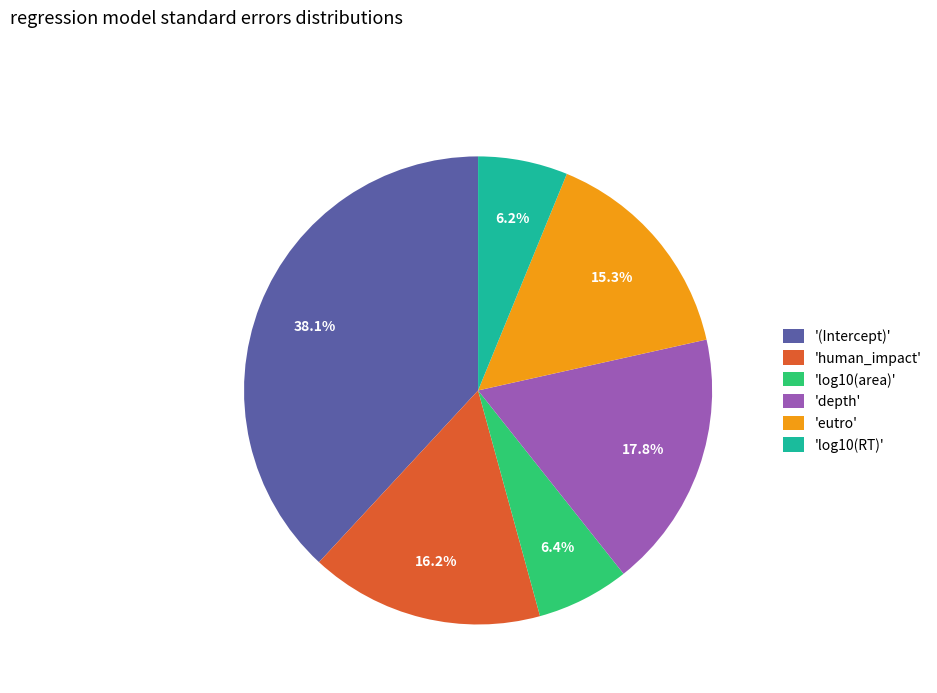

Which slice is the largest?

'(Intercept)'